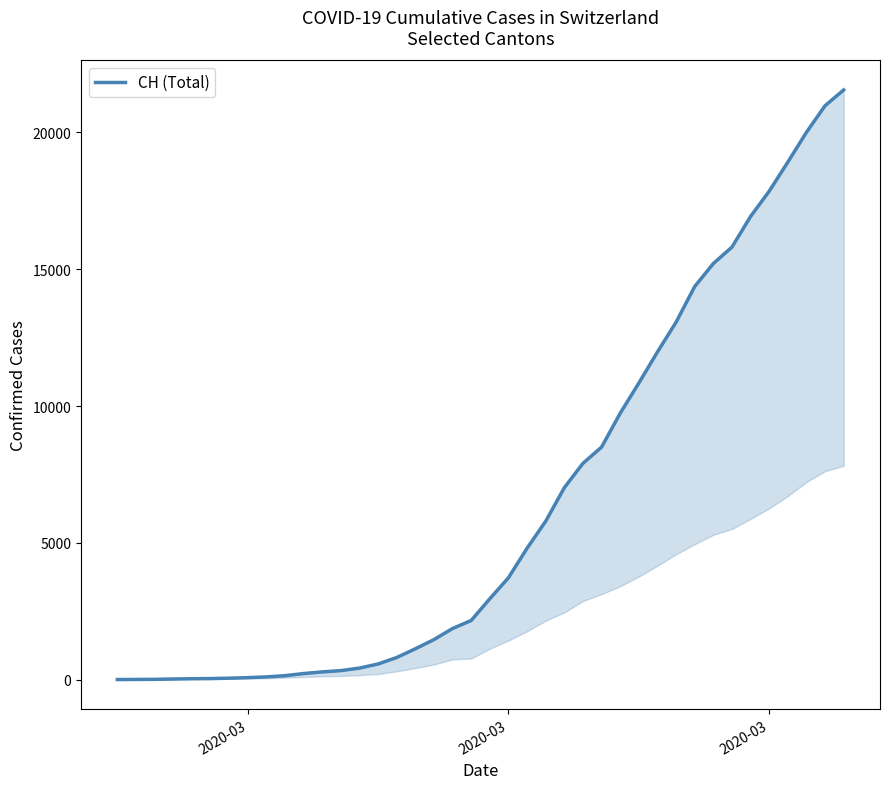

What is the difference between the maximum and minimum values?

21554